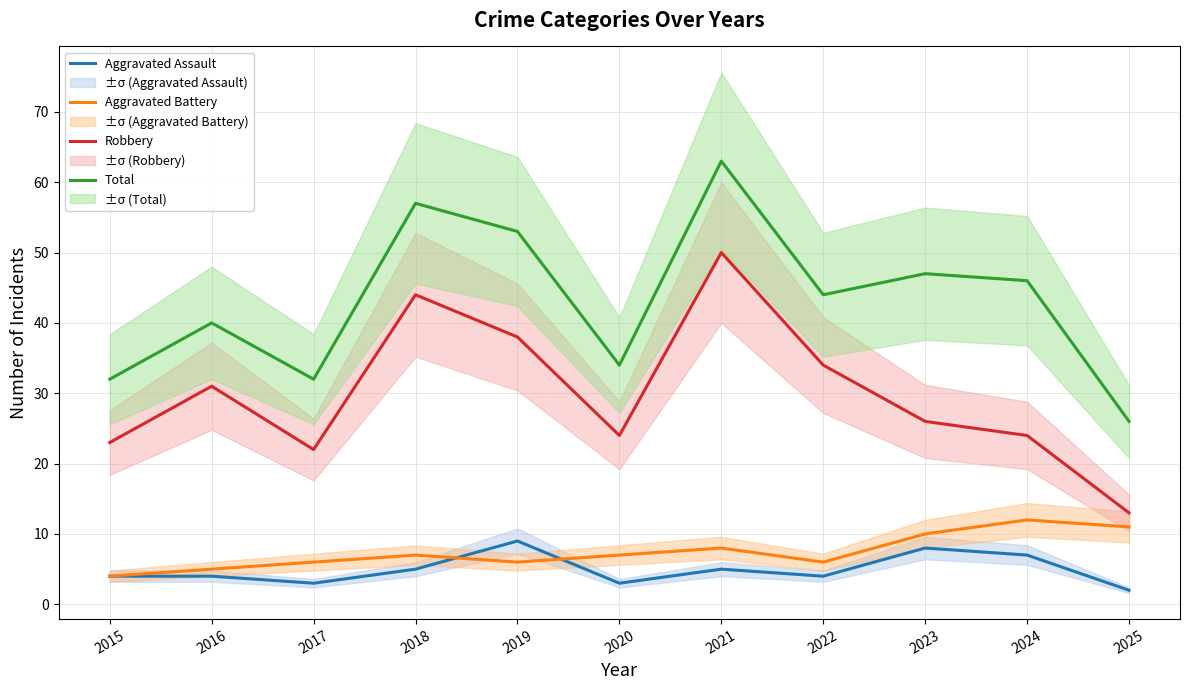

What is the difference between the Total values at 2021 and 2017?

31